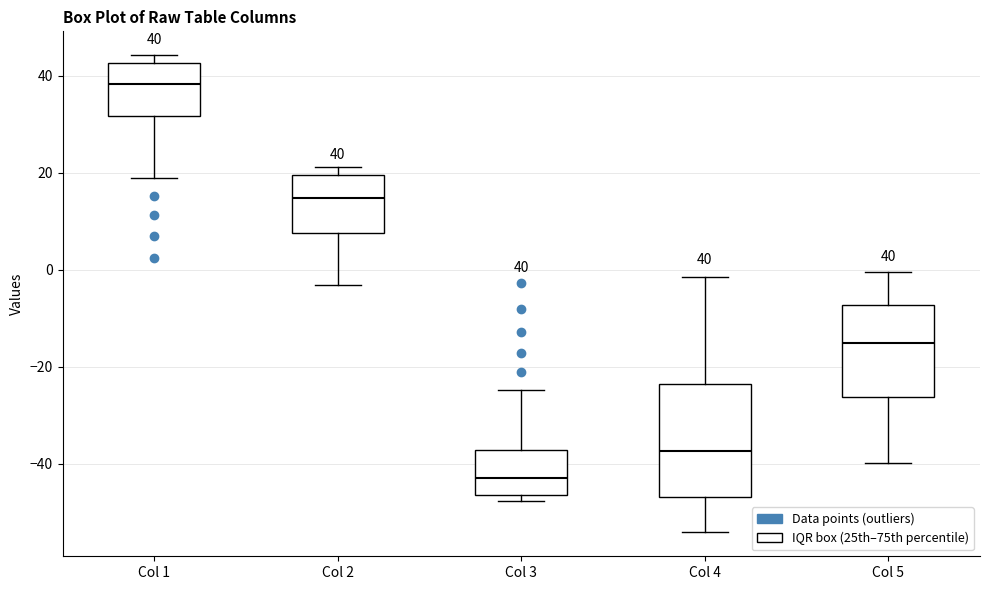

Which box has the highest median line?

Col 1